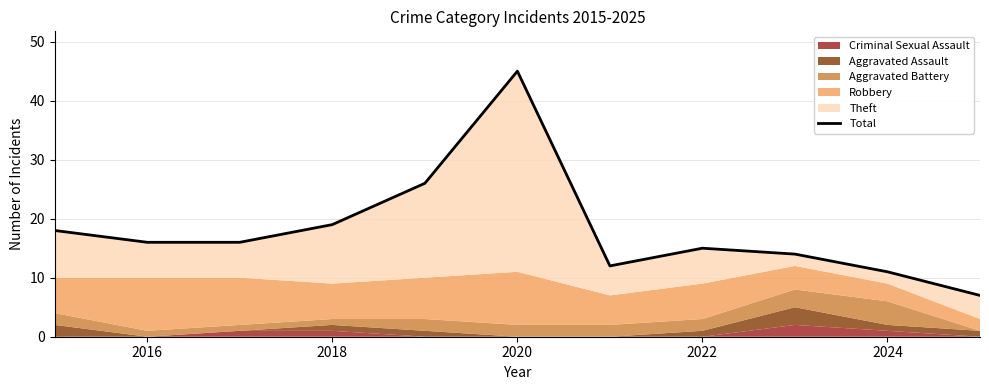

What is the minimum value shown in the chart?

7